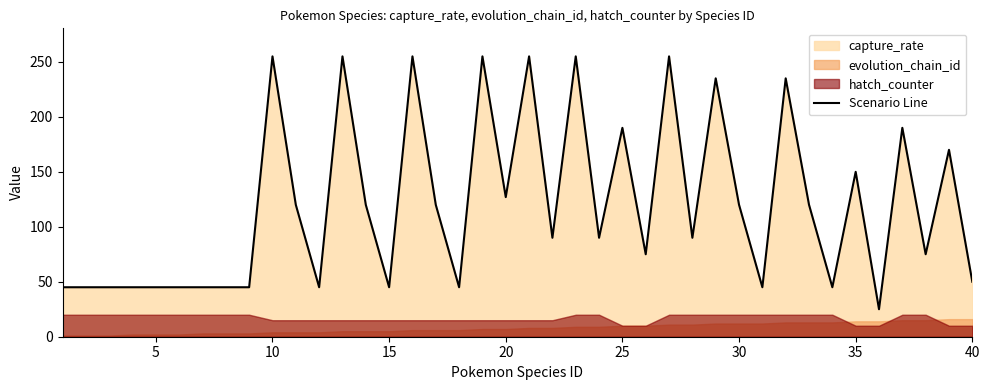

The Scenario Line series shows 120 at 30. True or false?

True